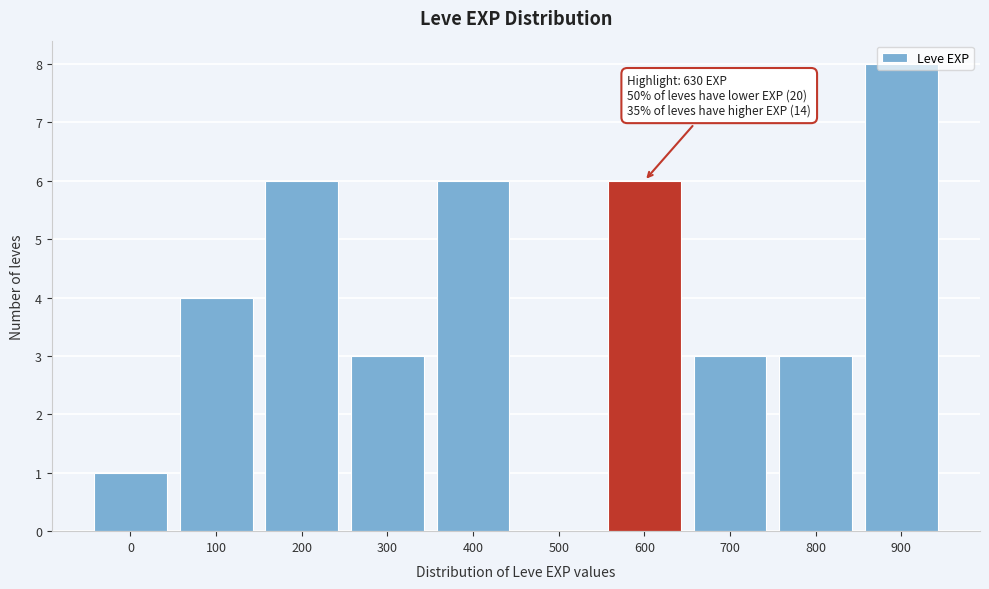

Between 900 and 200, which is larger?

900